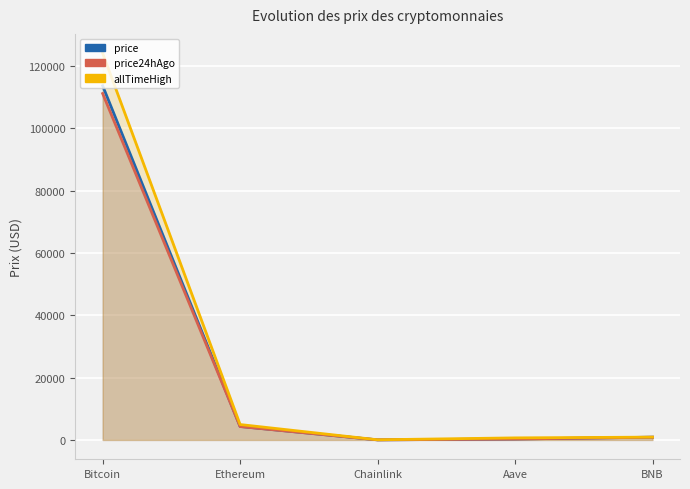

Is the value of allTimeHigh at Aave greater than the value of price at Aave?

Yes